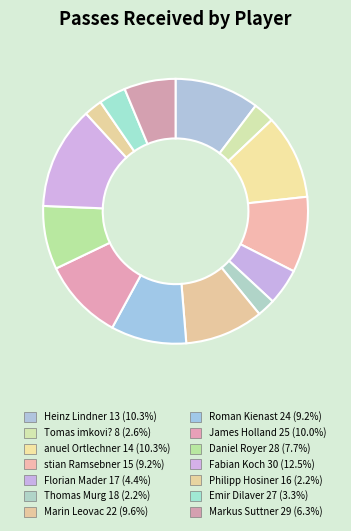

Approximately how many times larger is the value at Fabian Koch 30 compared to Markus Suttner 29?

2.0